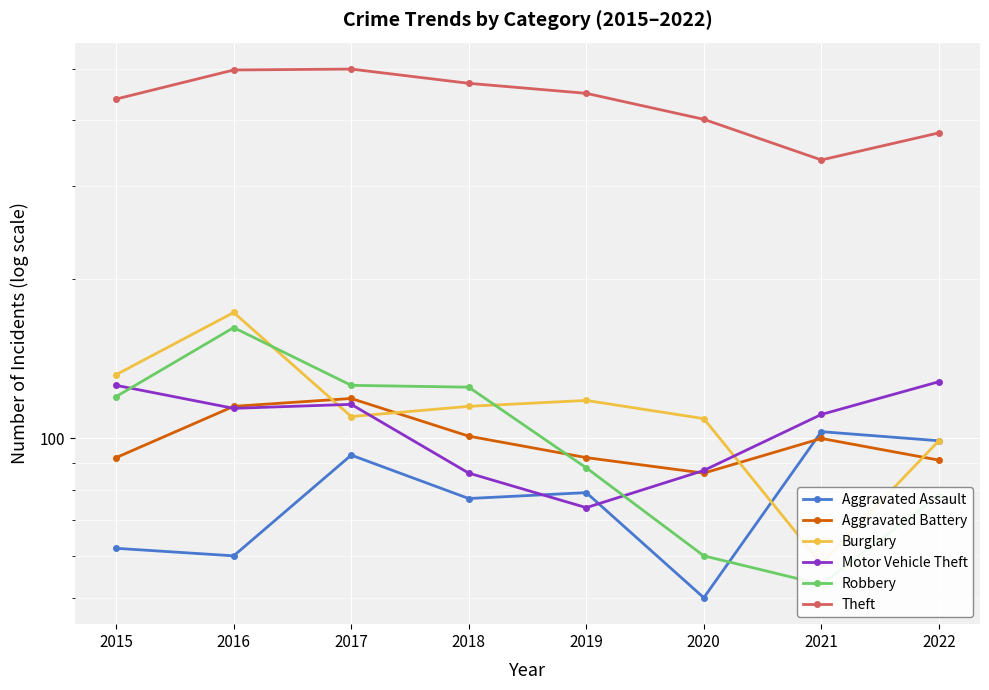

Which series has the largest total across all categories?

Theft